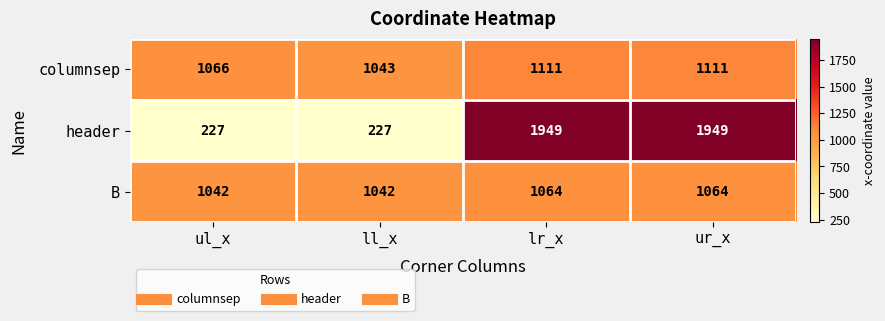

What is the spread (max minus min) of values at ul_x?

839